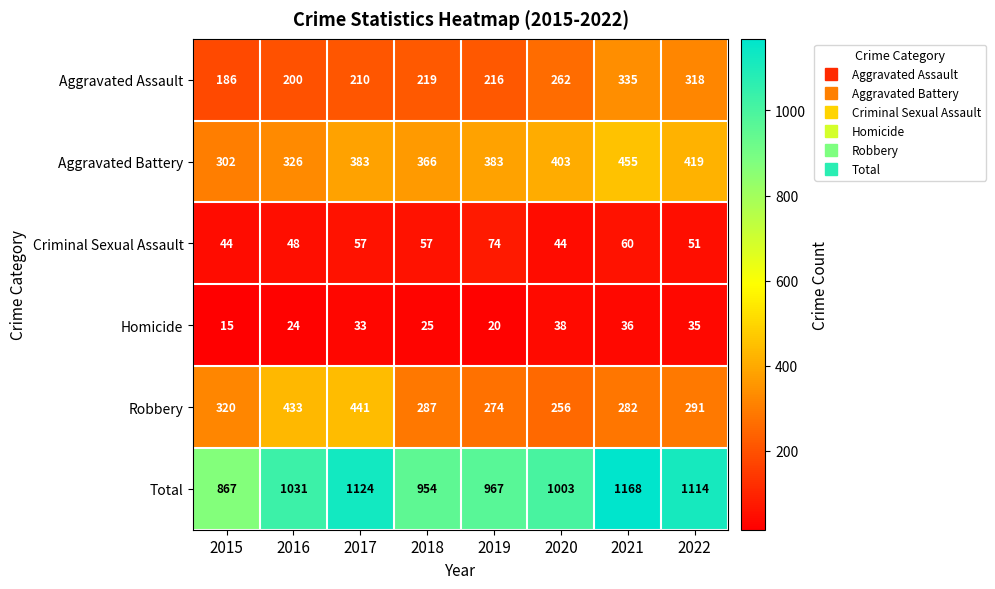

At how many categories does at least one series exceed 905?

7